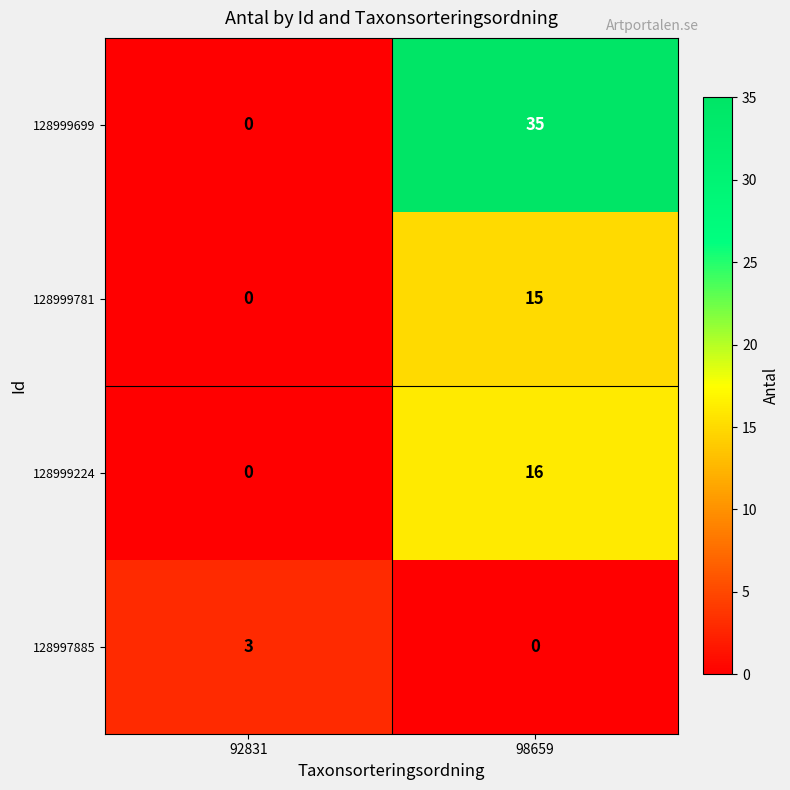

Which category has the highest value across all series?

98659